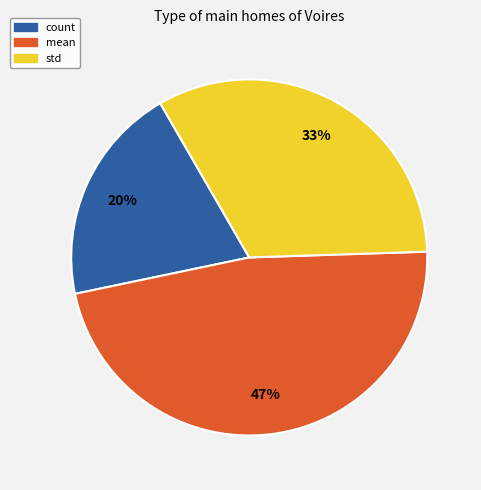

To the nearest percent, what is the average slice percentage?

33%